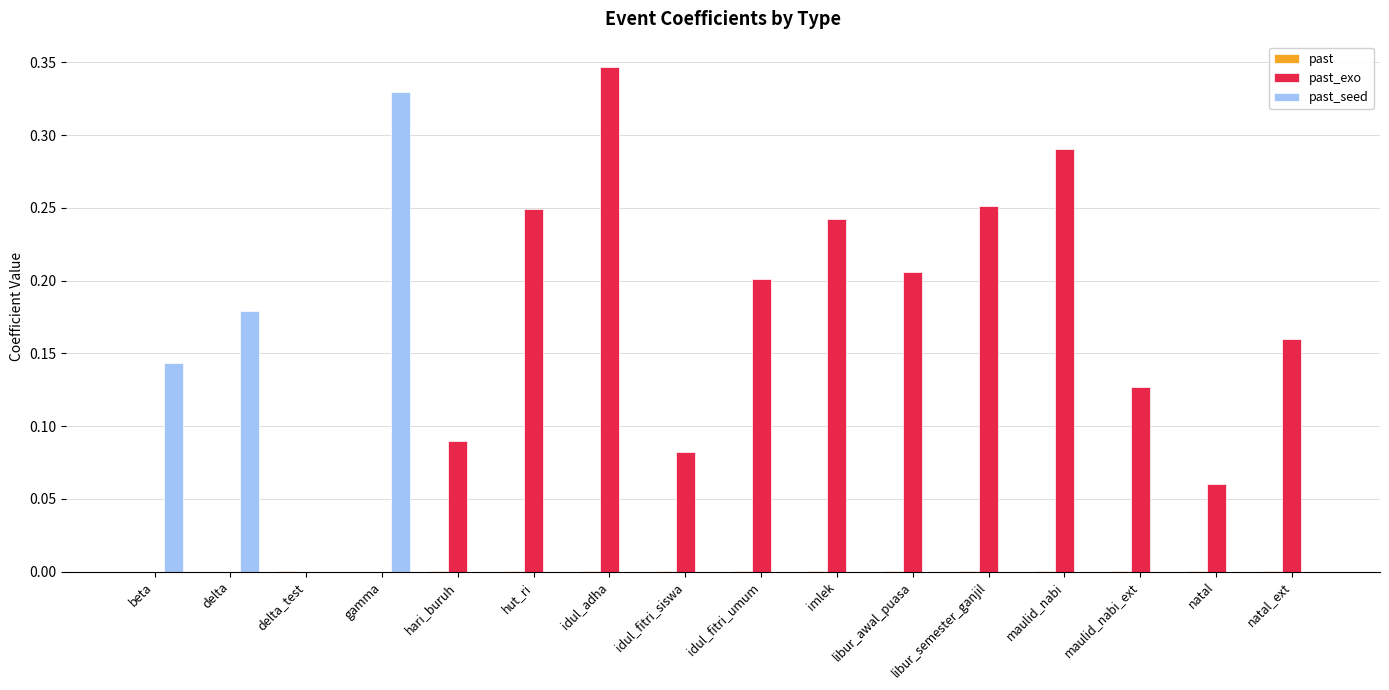

How many series are shown in this chart?

3